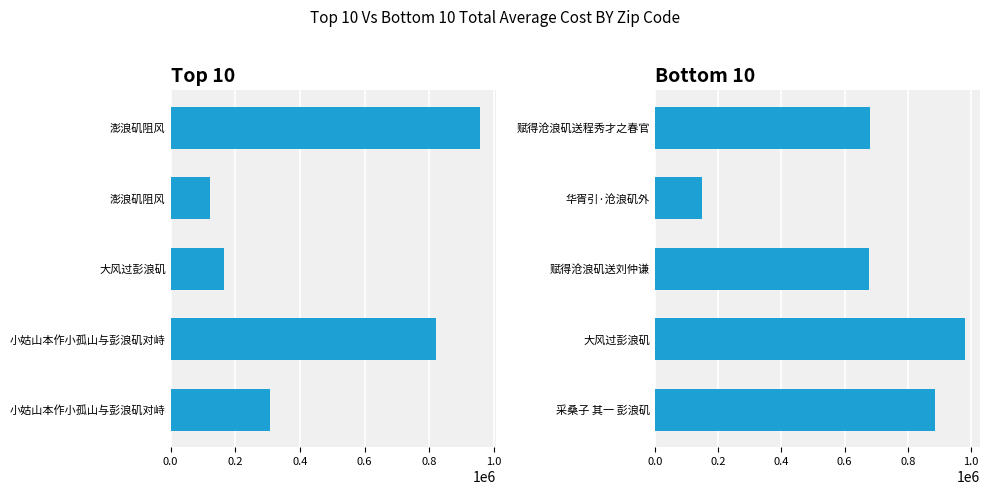

Which has a higher value, 0.4 or 0.6?

0.6